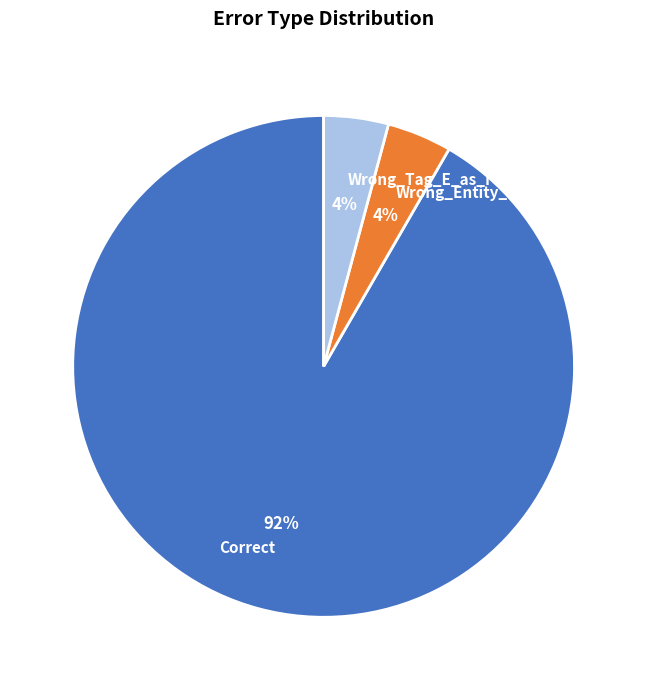

Which category accounts for the majority?

Correct